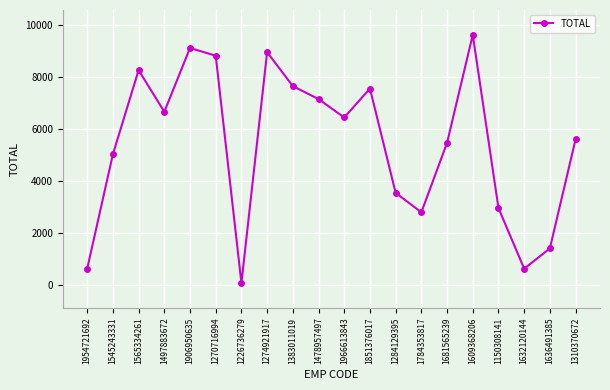

Reading left to right, what are all the values shown in this chart?

1954721692=629	1545243331=5036	1565334261=8273	1497883672=6671	1906950635=9128	1270716994=8829	1226736279=78	1274921917=8966	1383011019=7660	1478957497=7159	1966613843=6451	1851376017=7567	1284129395=3549	1784353817=2801	1681565239=5476	1609368206=9634	1150308141=2965	1632120144=629	1636491385=1412	1310370672=5611